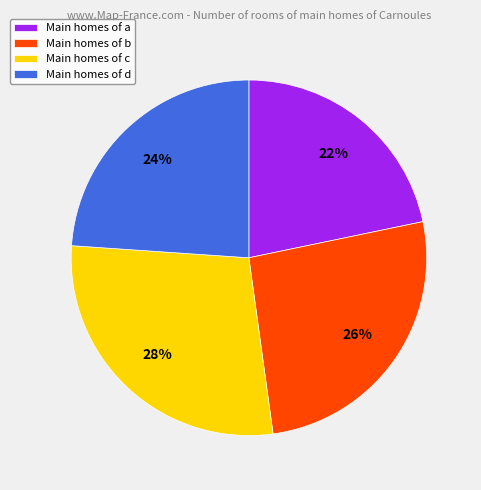

Does any single category account for the majority?

No